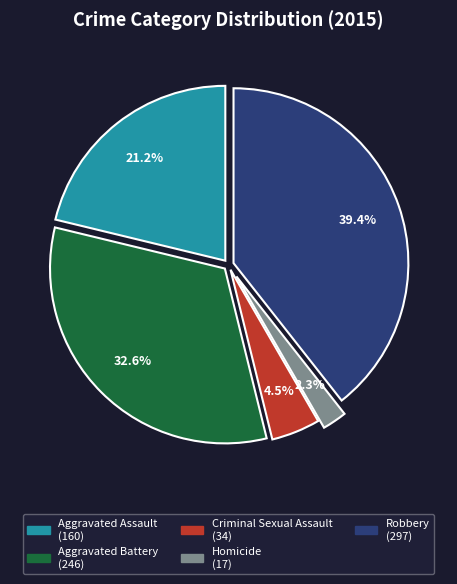

Which category has the smallest portion of the pie?

Homicide